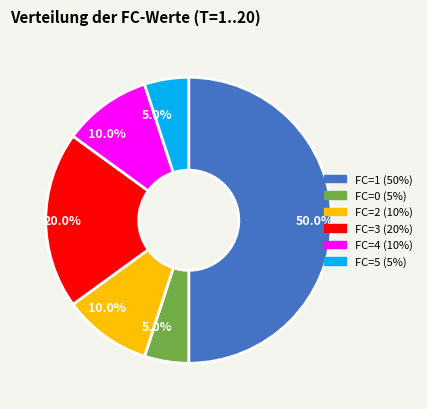

Does FC=2 (10%) represent more than half of the total?

No